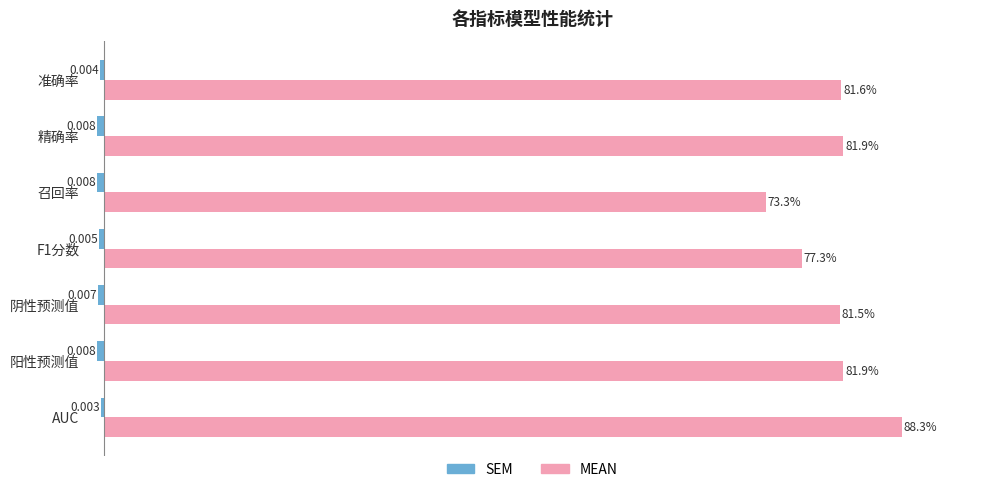

Which series has the widest spread of values?

MEAN